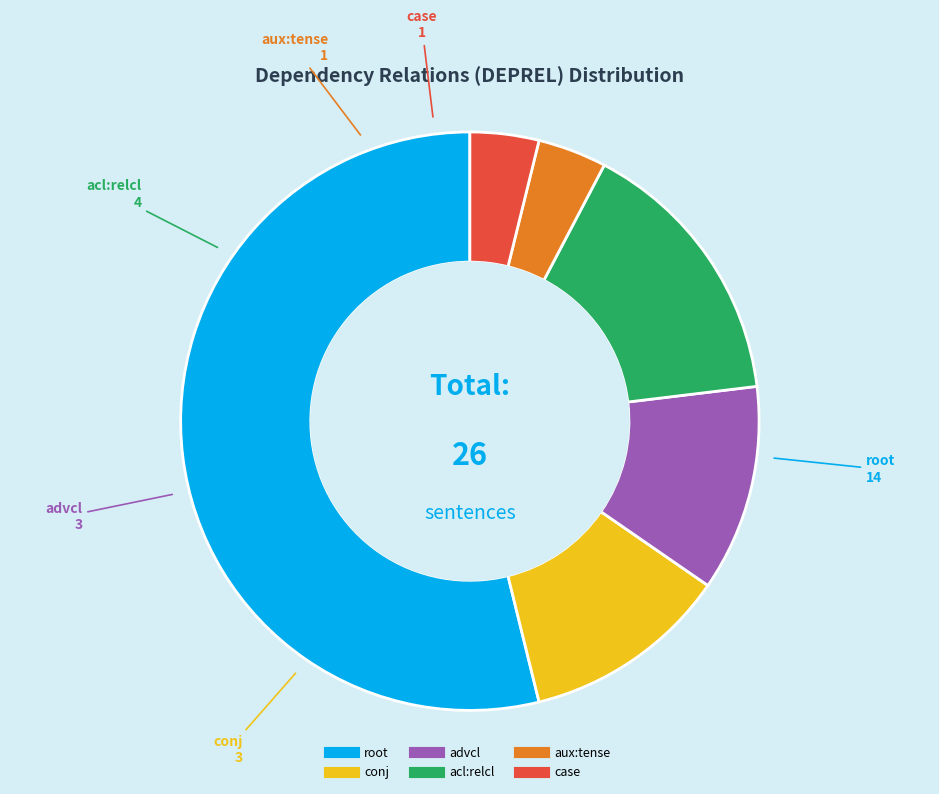

Which has a higher value, acl:relcl or case?

acl:relcl